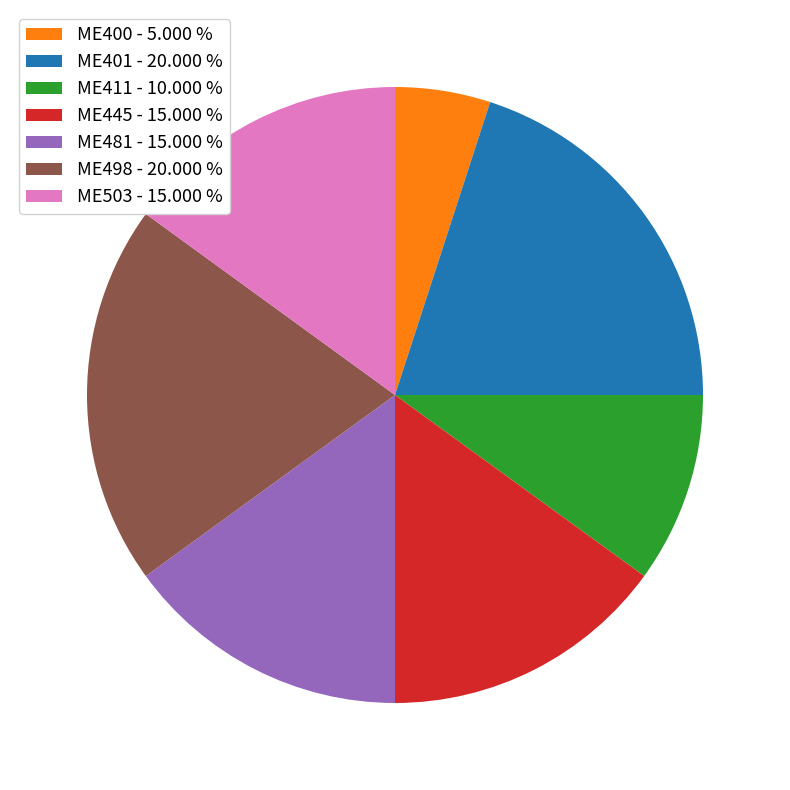

Do ME503 and ME401 together represent more than half of the pie?

No